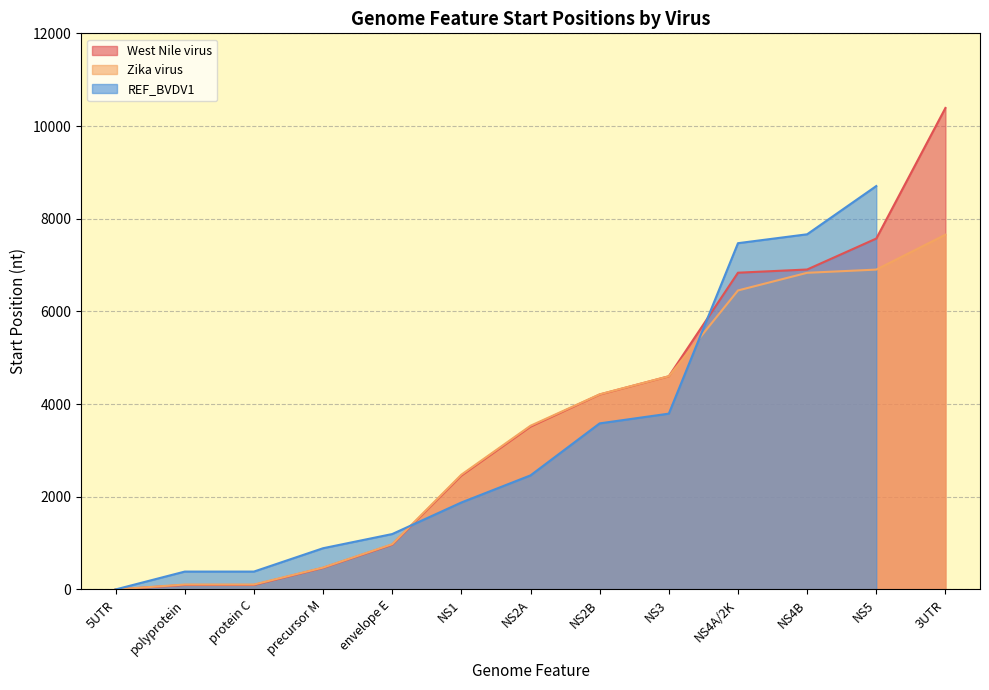

At which label is West Nile virus closest to 5195?

NS3